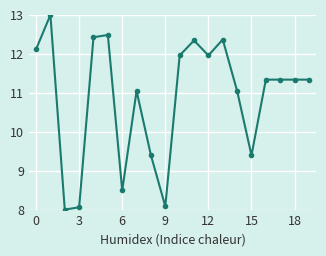

True or false: there are more than 0 points higher than both neighbors.

True